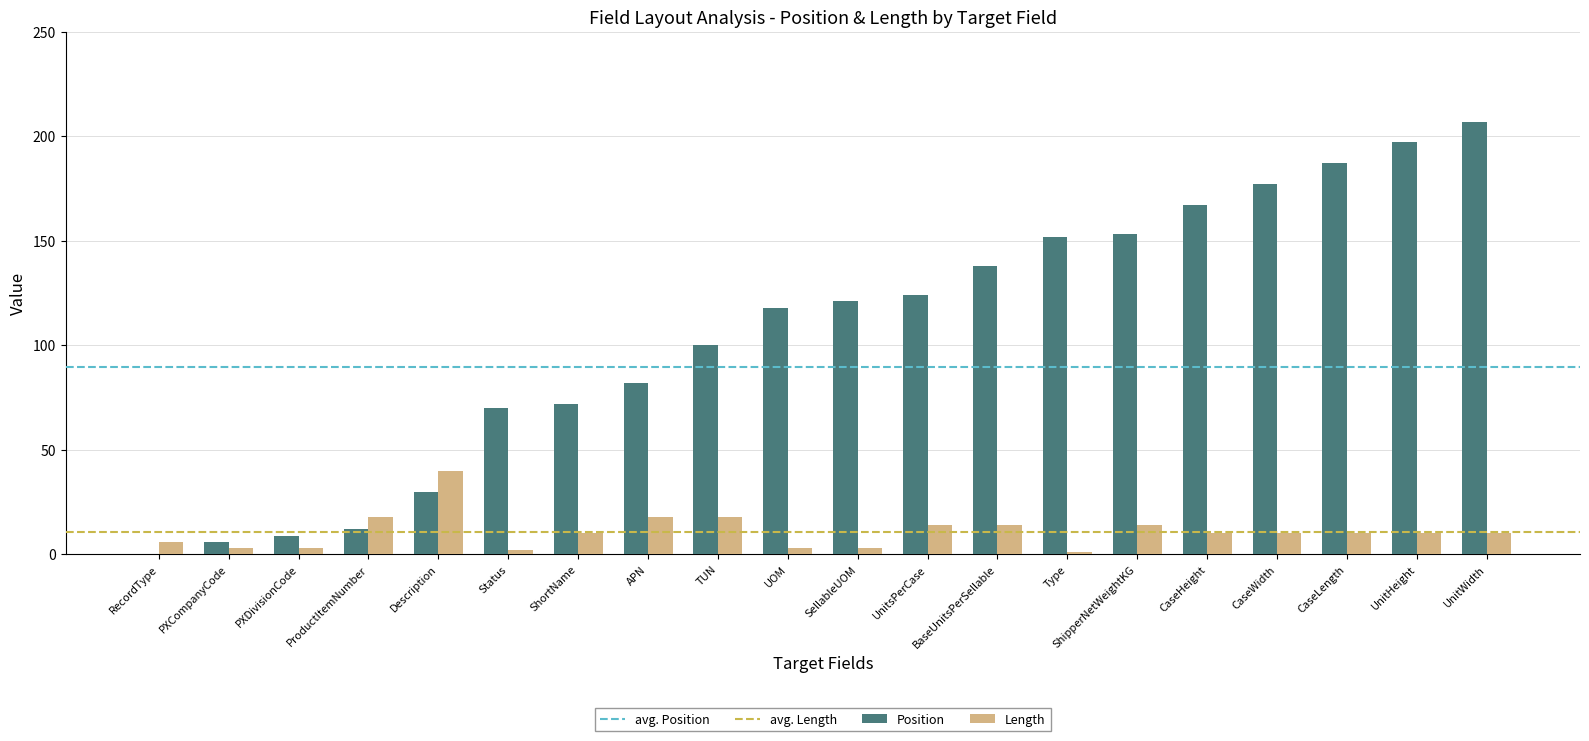

What is the highest value of the Position series?

207